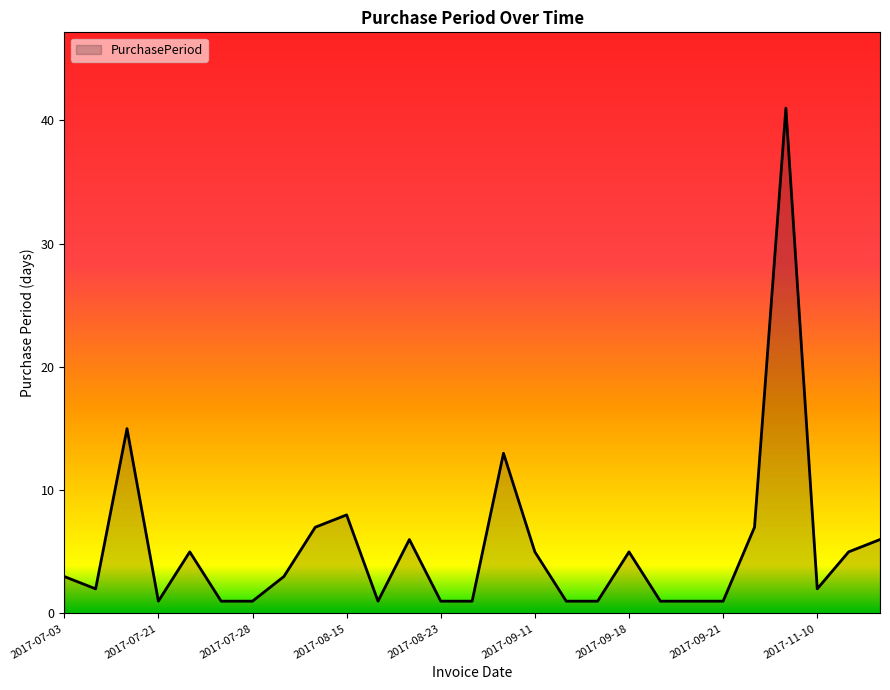

What is the difference between the maximum and minimum values?

40